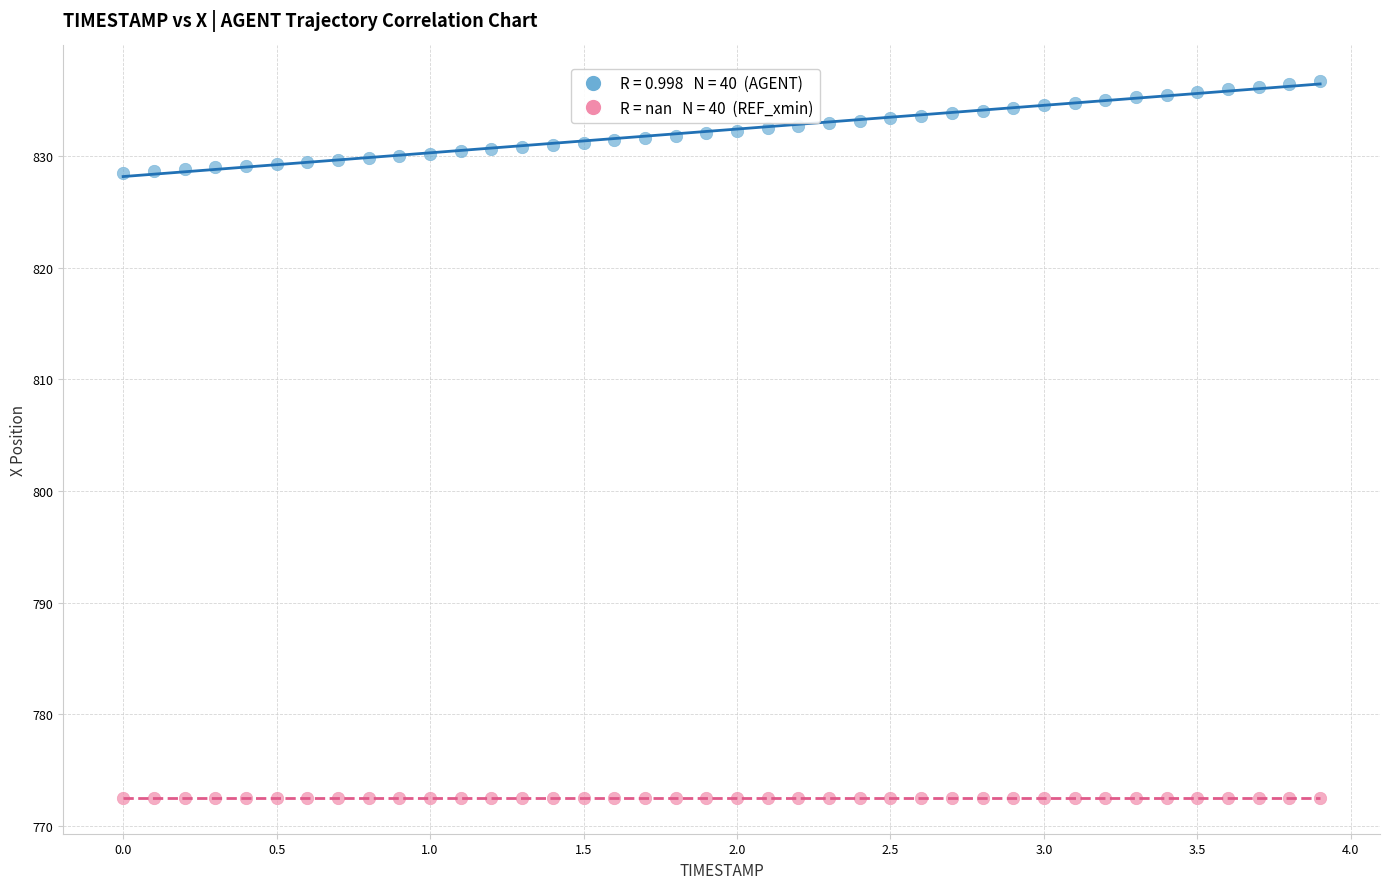

Count the number of points in this scatter plot.

80